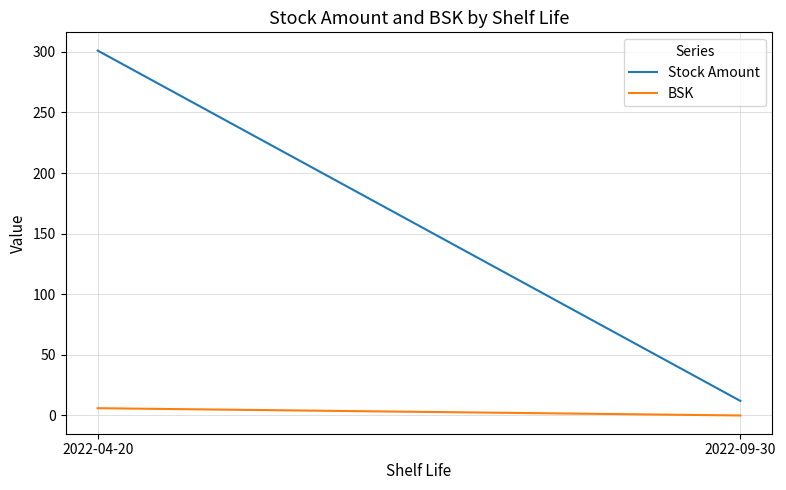

Between 2022-04-20 and 2022-09-30, which series saw the biggest shift?

Stock Amount